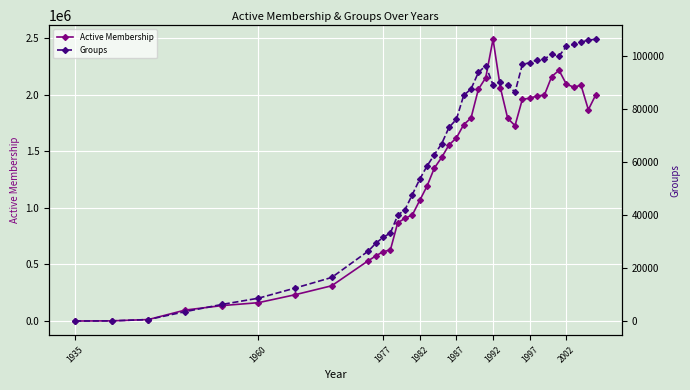

What is the maximum value for Groups?

106477